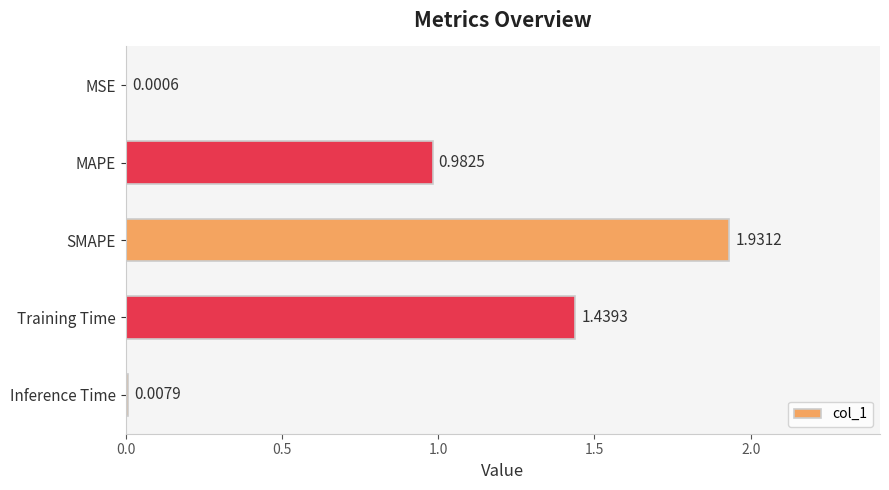

Which has a higher value, SMAPE or Training Time?

SMAPE